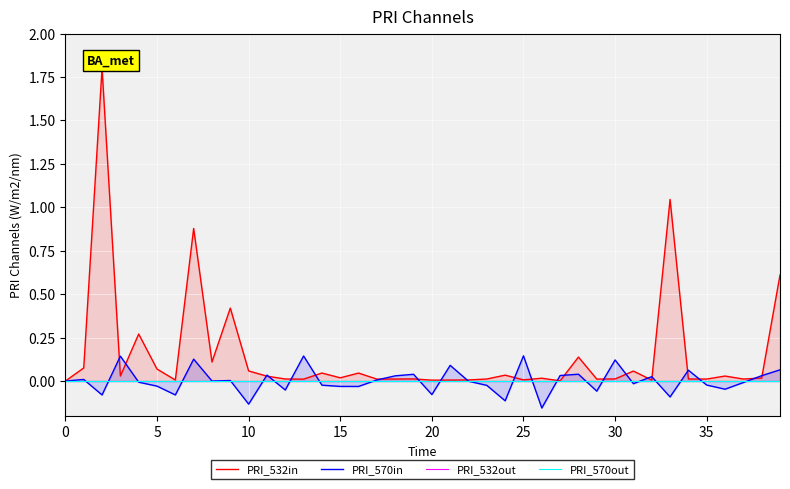

Reading left to right, extract all data points from this chart.

PRI_532in: 0.0	0.1	1.8	0.0	0.3	0.1	0.0	0.9	0.1	0.4	0.1	0.0	0.0	0.0	0.0	0.0	0.0	0.0	0.0	0.0	0.0	0.0	0.0	0.0	0.0	0.0	0.0	0.0	0.1	0.0	0.0	0.1	0.0	1.0	0.0	0.0	0.0	0.0	0.0	0.6
PRI_570in: 0.0	0.0	-0.1	0.1	-0.0	-0.0	-0.1	0.1	-0.0	0.0	-0.1	0.0	-0.1	0.1	-0.0	-0.0	-0.0	0.0	0.0	0.0	-0.1	0.1	-0.0	-0.0	-0.1	0.1	-0.2	0.0	0.0	-0.1	0.1	-0.0	0.0	-0.1	0.1	-0.0	-0.0	-0.0	0.0	0.1
PRI_532out: 0.0	0.0	0.0	0.0	0.0	0.0	0.0	0.0	0.0	0.0	0.0	0.0	0.0	0.0	0.0	0.0	0.0	0.0	0.0	0.0	0.0	0.0	0.0	0.0	0.0	0.0	0.0	0.0	0.0	0.0	0.0	0.0	0.0	0.0	0.0	0.0	0.0	0.0	0.0	0.0
PRI_570out: 0.0	0.0	0.0	0.0	0.0	0.0	0.0	0.0	0.0	0.0	0.0	0.0	0.0	0.0	0.0	0.0	0.0	0.0	0.0	0.0	0.0	0.0	0.0	0.0	0.0	0.0	0.0	0.0	0.0	0.0	0.0	0.0	0.0	0.0	0.0	0.0	0.0	0.0	0.0	0.0